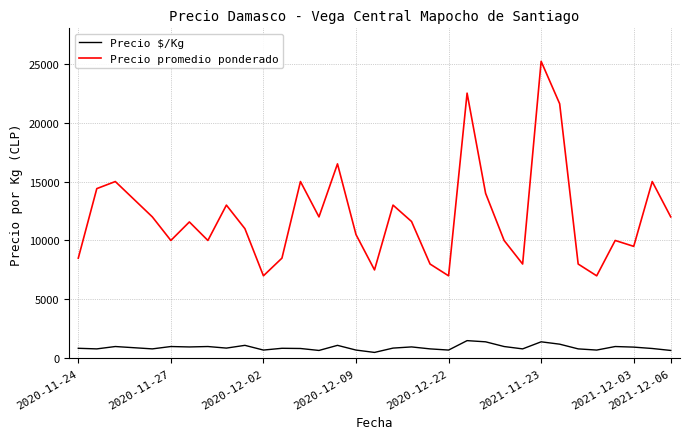

List the series in order of their overall mean, lowest first.

Precio $/Kg, Precio promedio ponderado